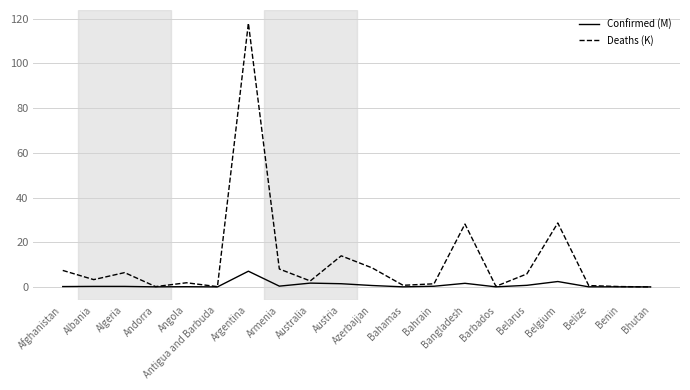

At which label does Confirmed (M) reach its peak?

Argentina